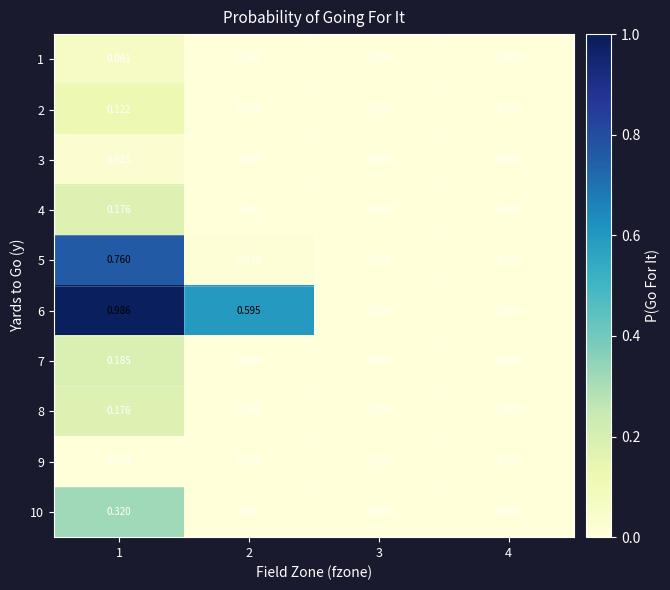

Is the value of 10 at 4 greater than the value of 5 at 2?

No